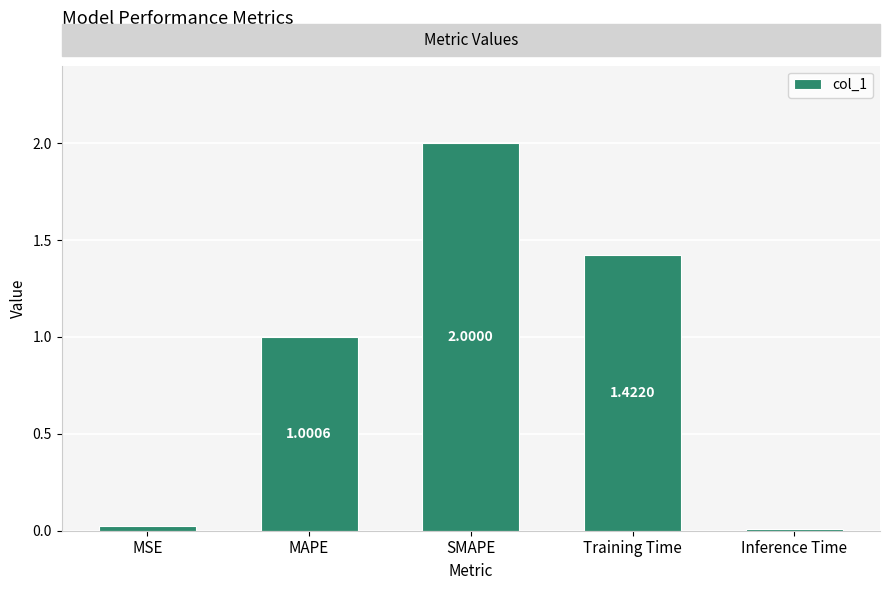

List the labels in order of value, smallest first.

Inference Time, MSE, MAPE, Training Time, SMAPE